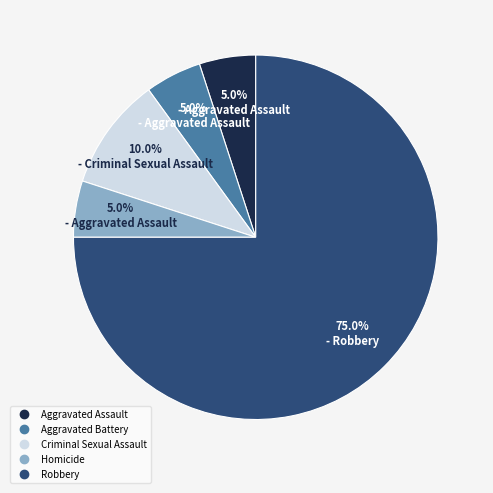

Which category has the biggest portion of the pie?

Robbery